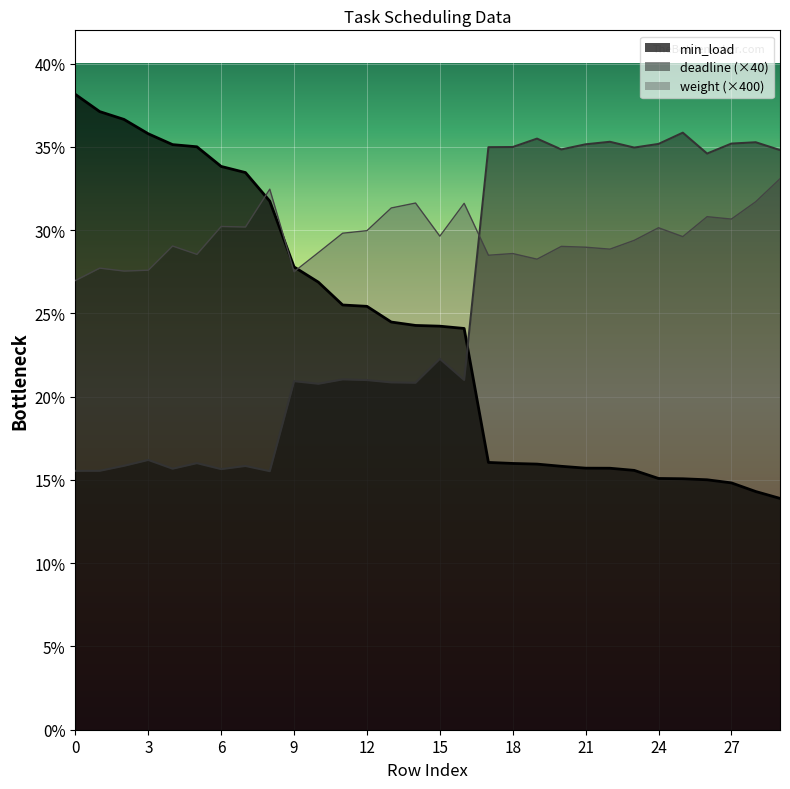

What is the sum of all deadline values?

767.2